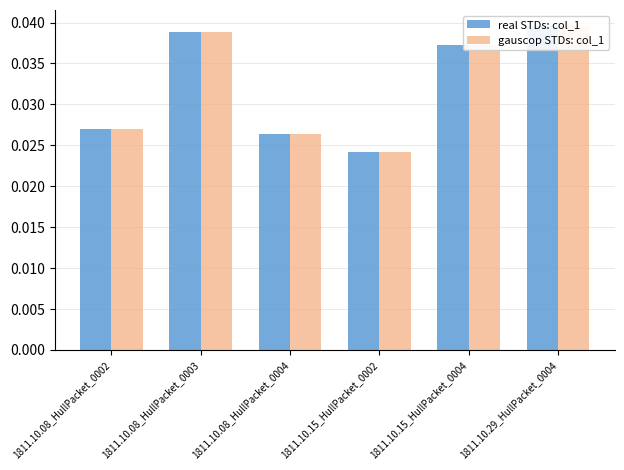

Which series has the widest spread of values?

real STDs: col_1